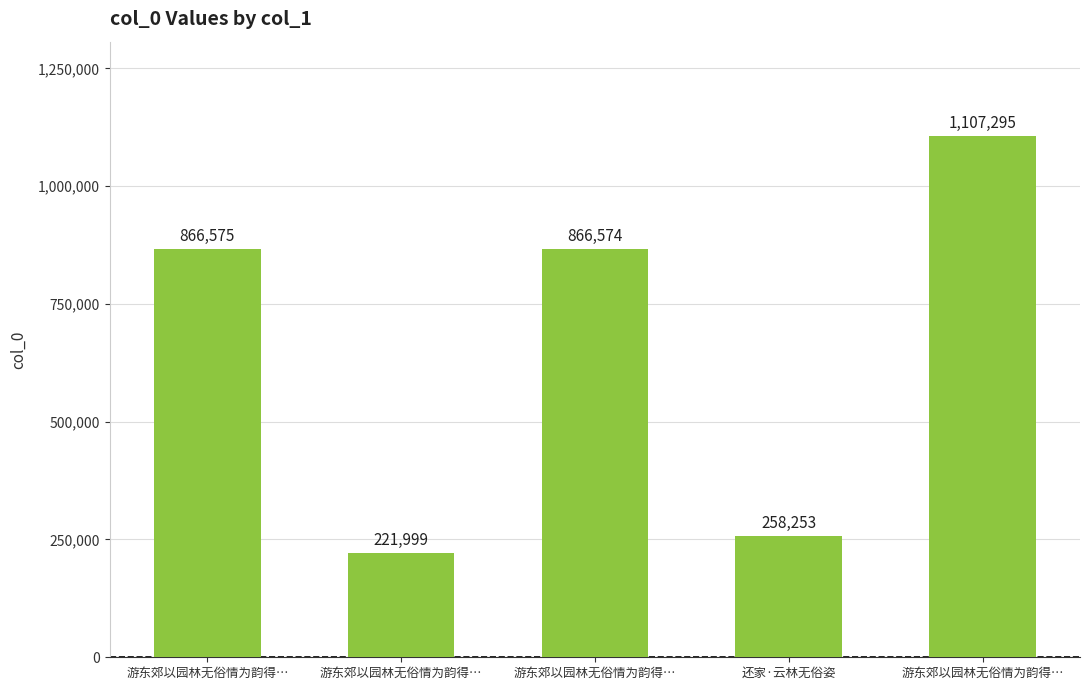

Are the bars horizontal?

No